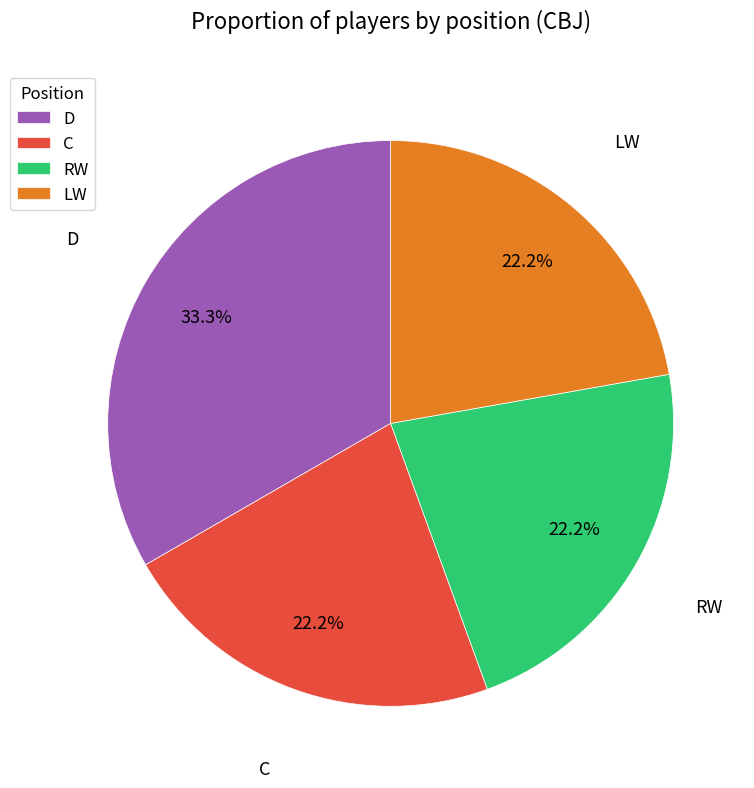

Which category has the biggest portion of the pie?

D